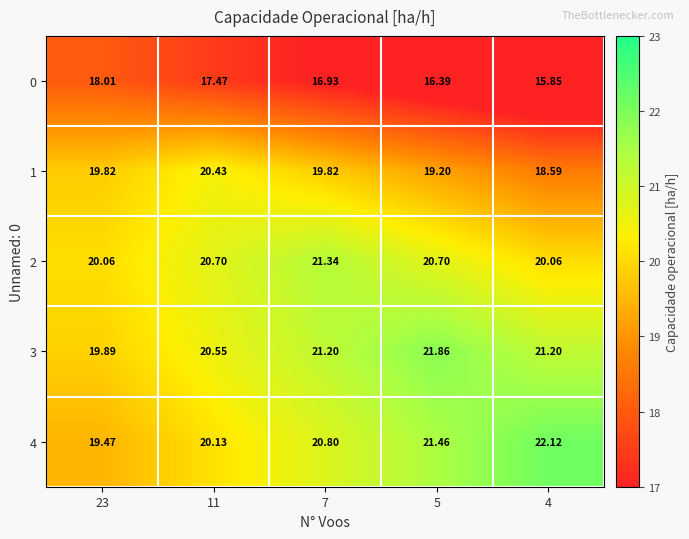

Rank the series by their maximum value, from lowest to highest.

0, 1, 2, 3, 4